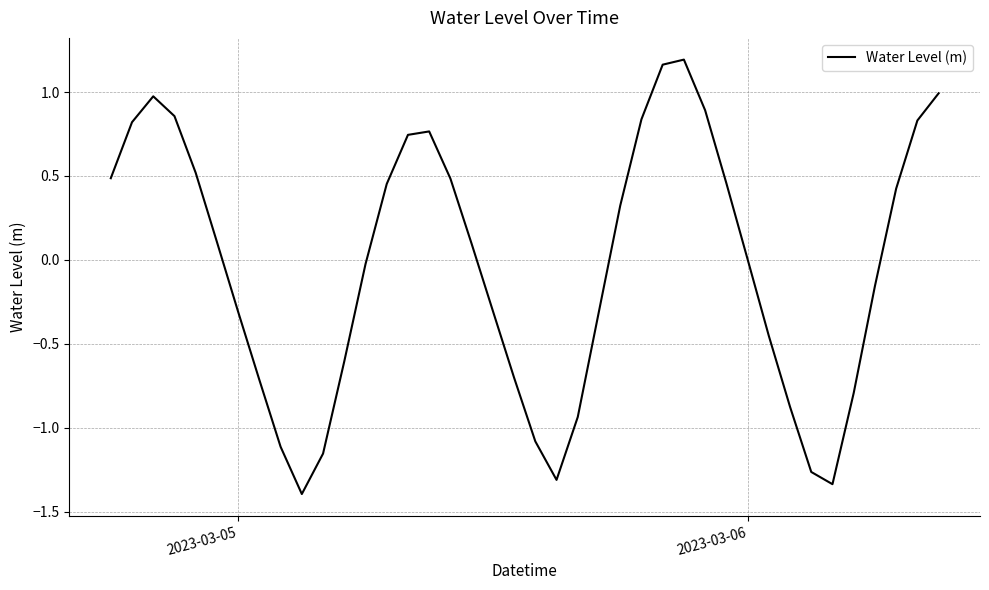

What is the minimum value shown in the chart?

-1.4